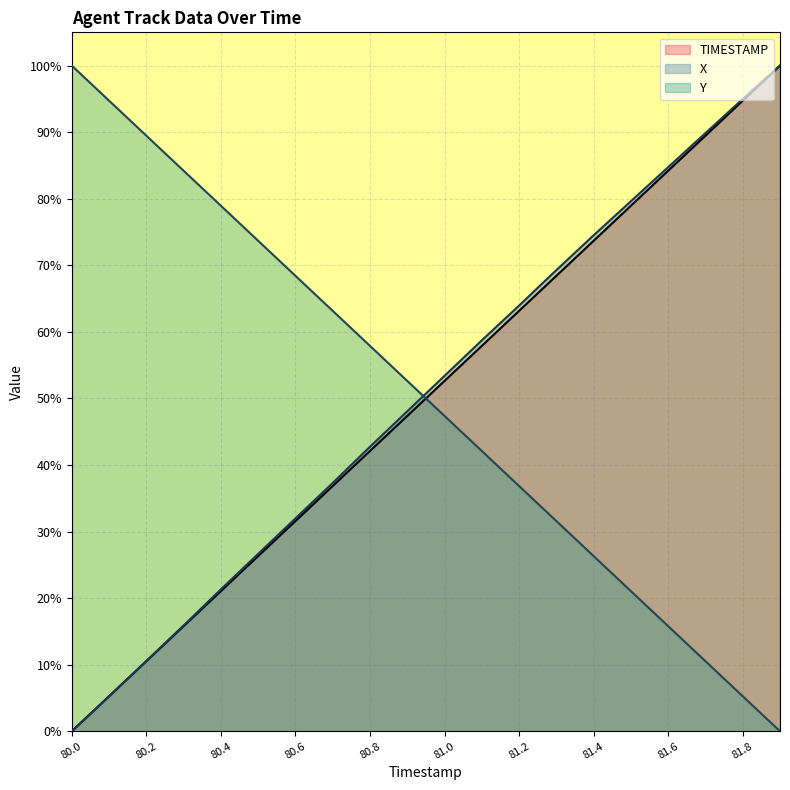

Which series has the largest total across all categories?

X